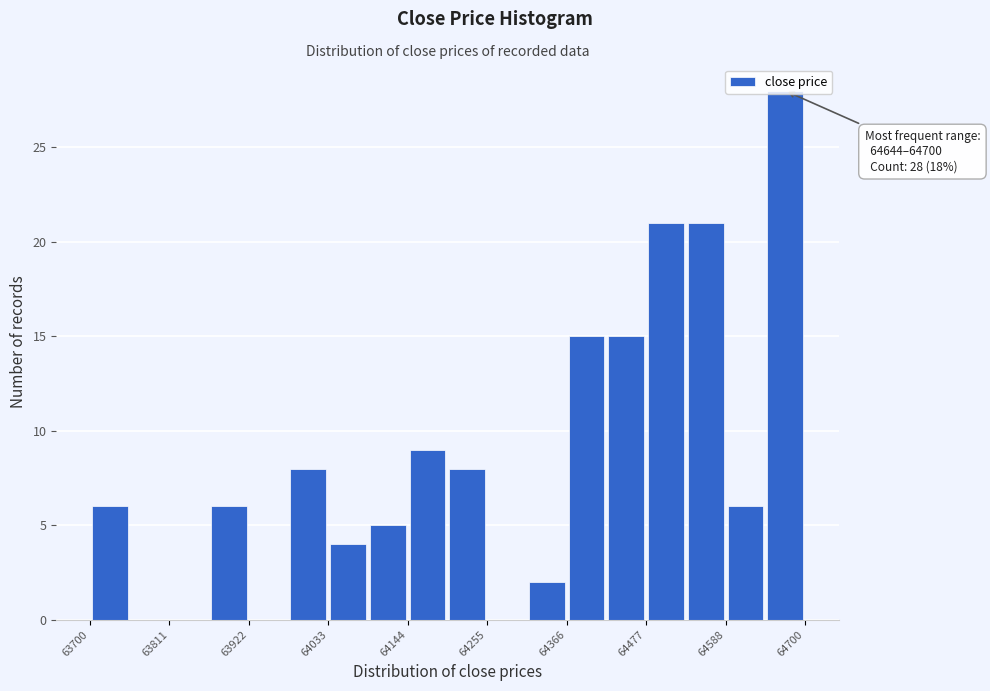

Around what value on the x-axis is the tallest bar? Give the approximate position of its centre, as read against the axis.

64680